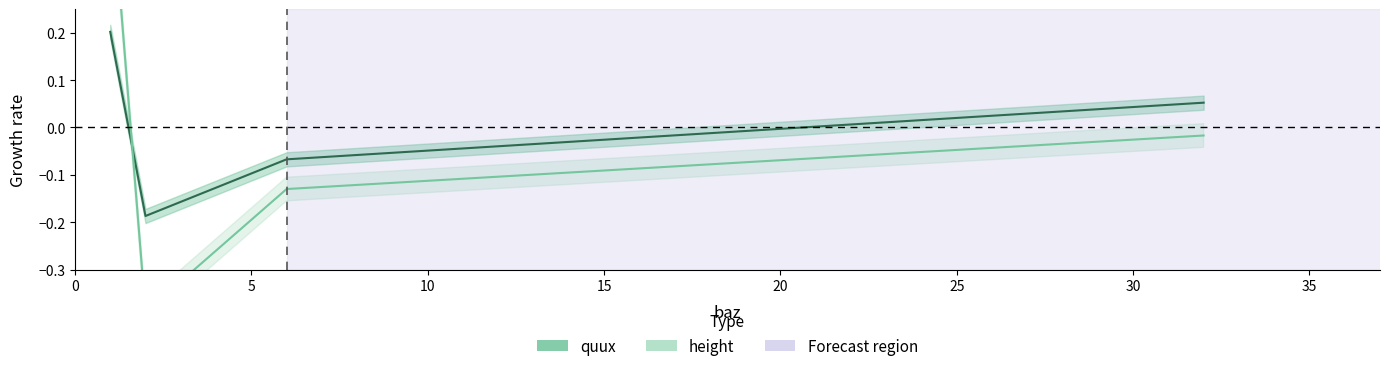

What are all the series names shown in the legend?

quux, height